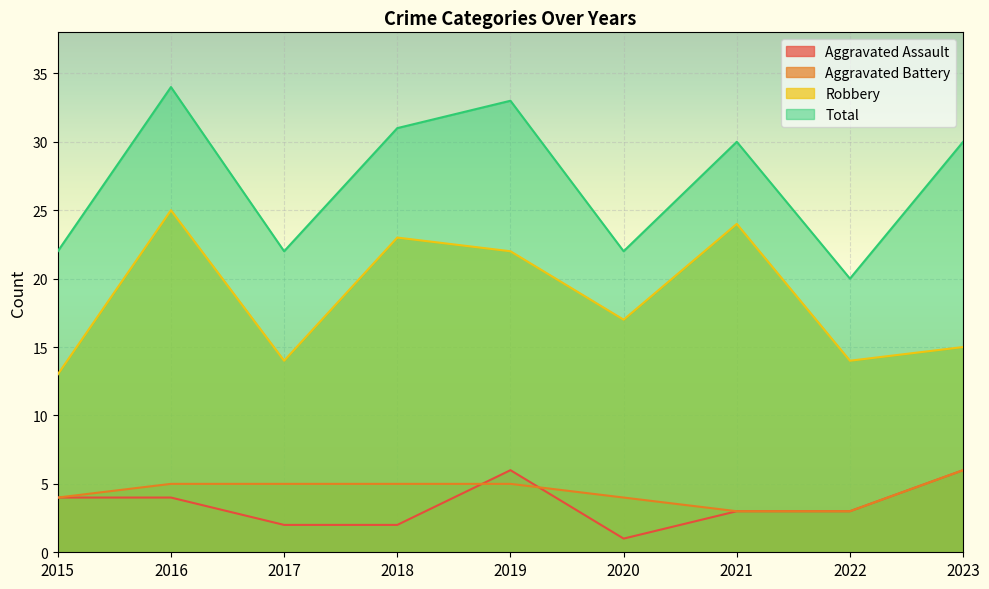

Reading left to right, what are all the values shown in this chart?

Aggravated Assault: 4	4	2	2	6	1	3	3	6
Aggravated Battery: 4	5	5	5	5	4	3	3	6
Robbery: 13	25	14	23	22	17	24	14	15
Total: 22	34	22	31	33	22	30	20	30